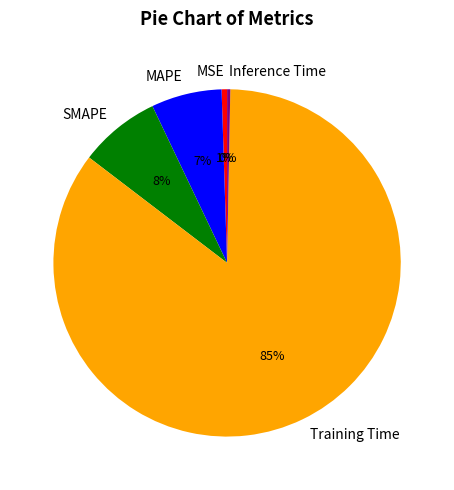

What percentage is the SMAPE slice, to the nearest percent?

8%